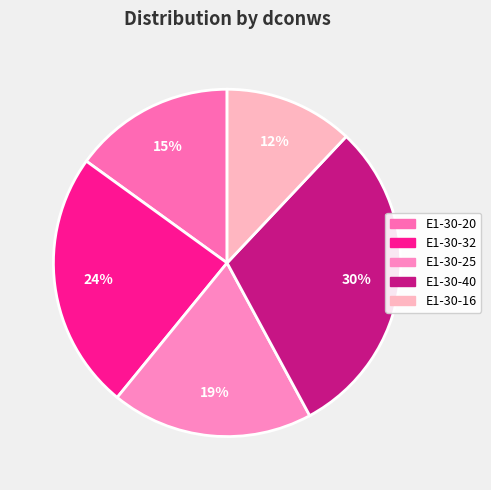

To the nearest percent, what is the difference between the largest and smallest slice percentages?

18%